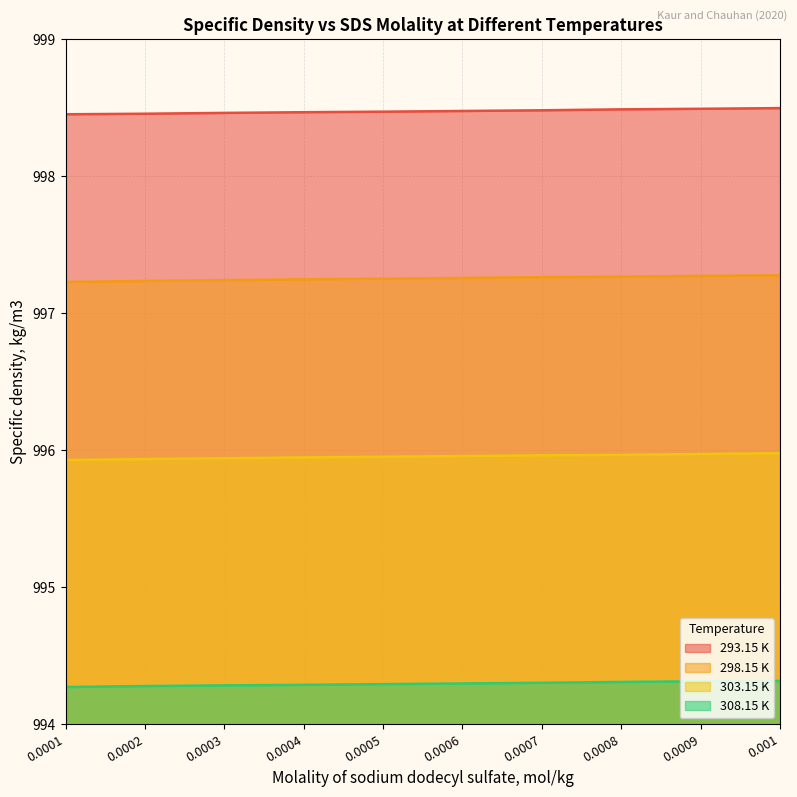

List the series in order of their overall mean, lowest first.

308.15 K, 303.15 K, 298.15 K, 293.15 K